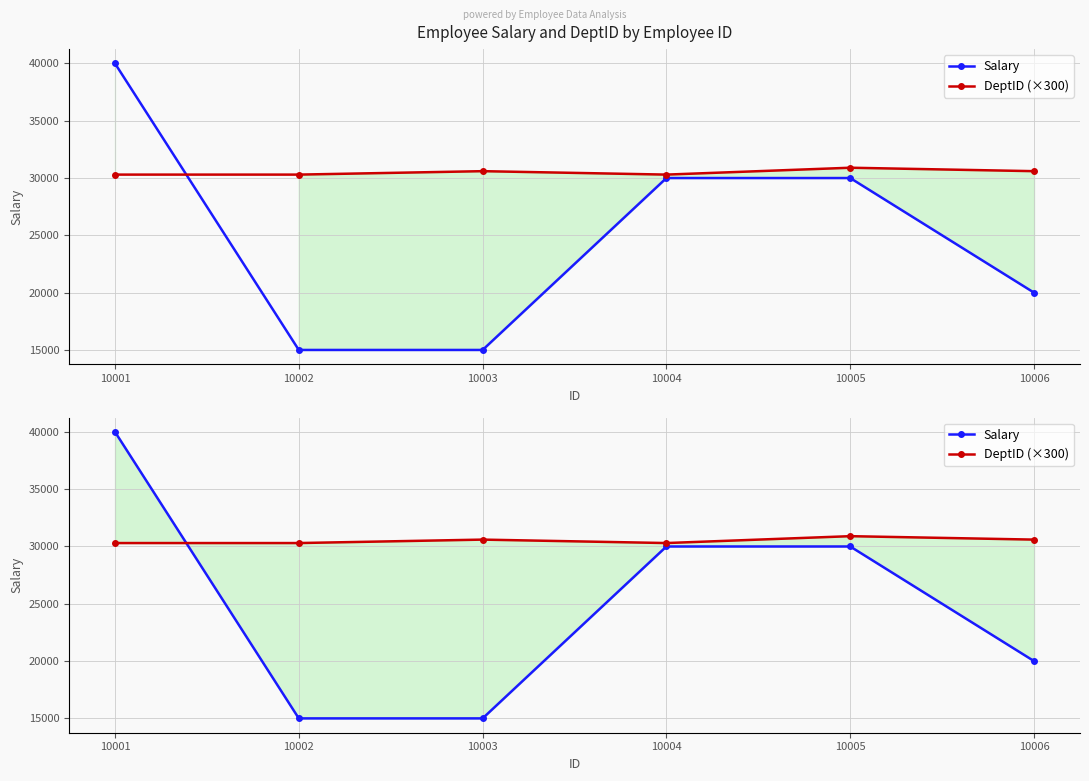

Rank the categories by DeptID (×300) value from highest to lowest.

10005, 10003, 10006, 10001, 10002, 10004